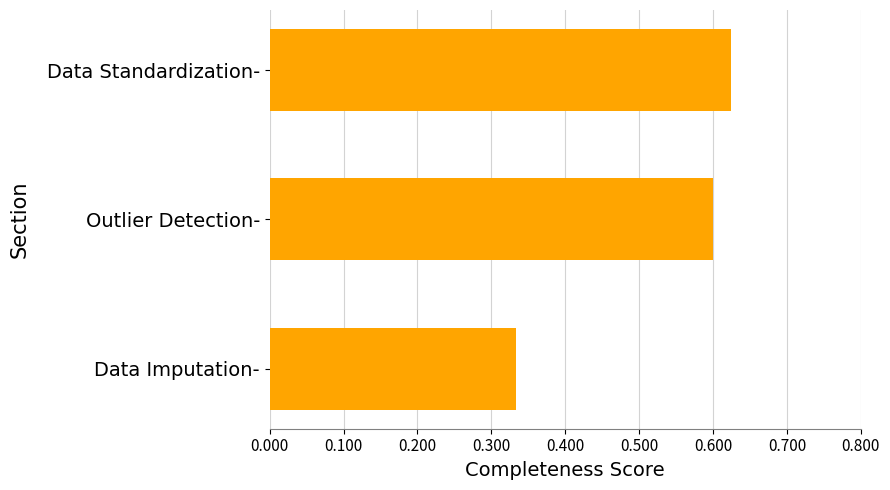

List the labels in order of value, smallest first.

Data Imputation-, Outlier Detection-, Data Standardization-